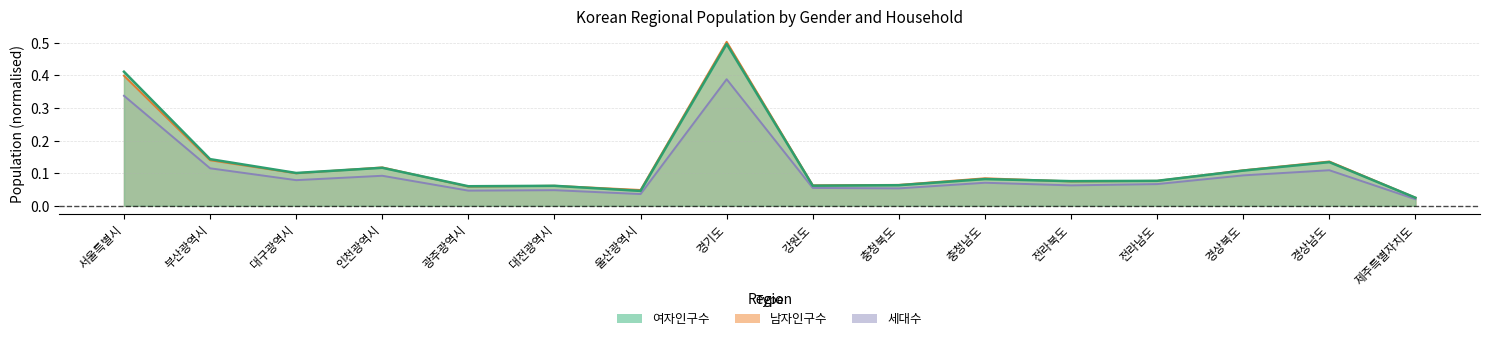

Between which two adjacent categories do 남자인구수 and 여자인구수 first intersect?

대구광역시 and 인천광역시